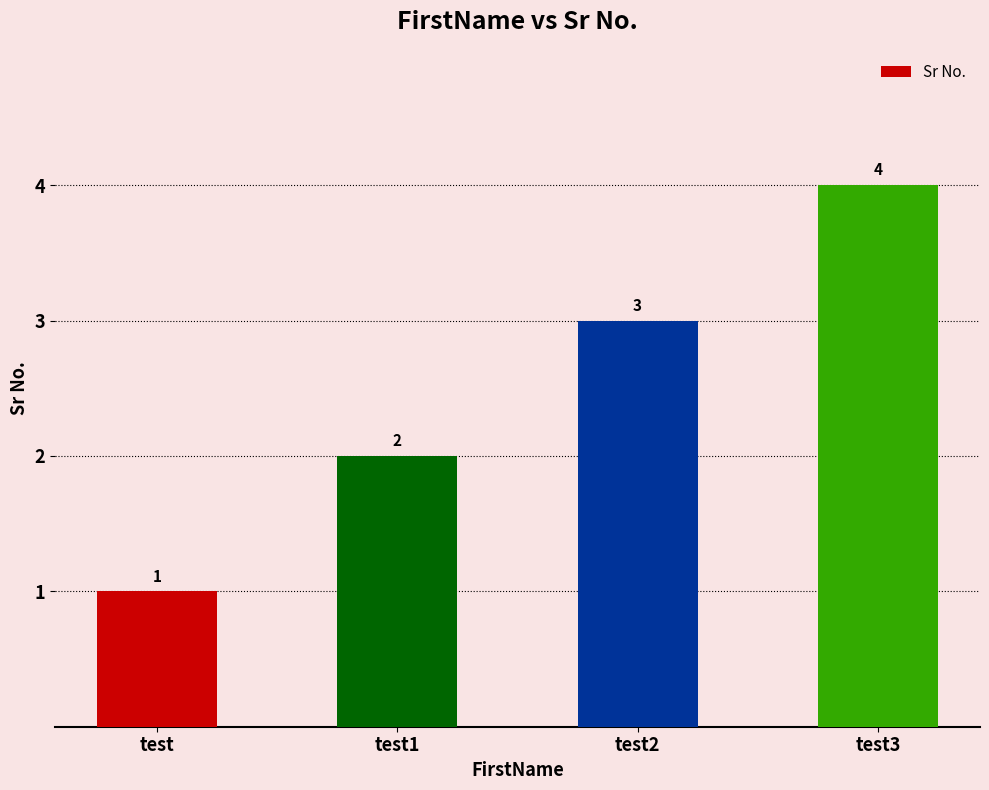

What is the label of the 1st bar from the right?

test3